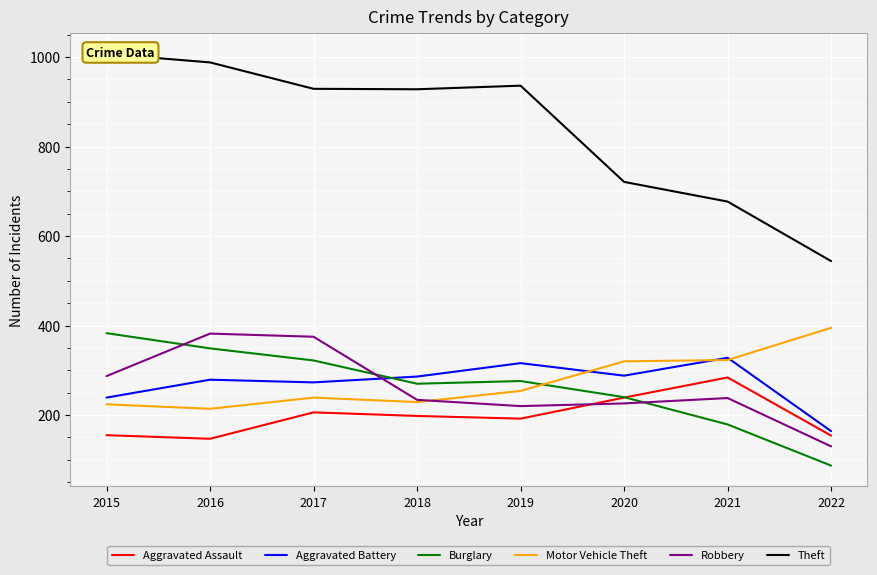

Which category has the highest value in the Robbery series?

2016